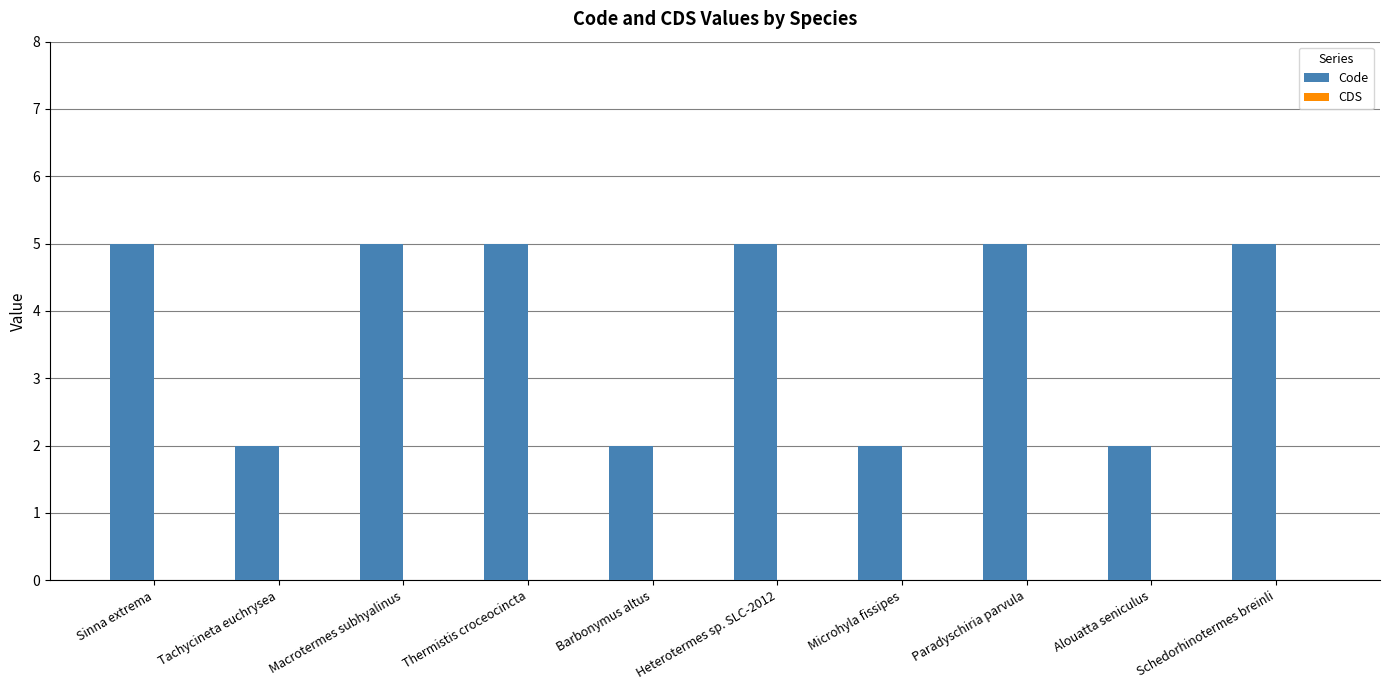

True or false: the data shows 5 at Macrotermes subhyalinus.

True